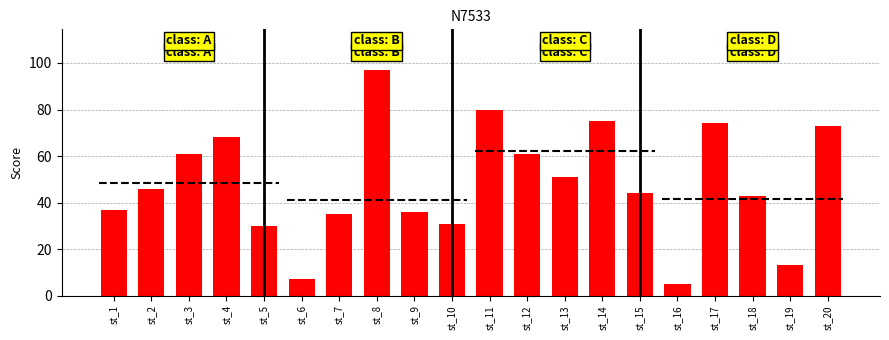

What is the average value?

48